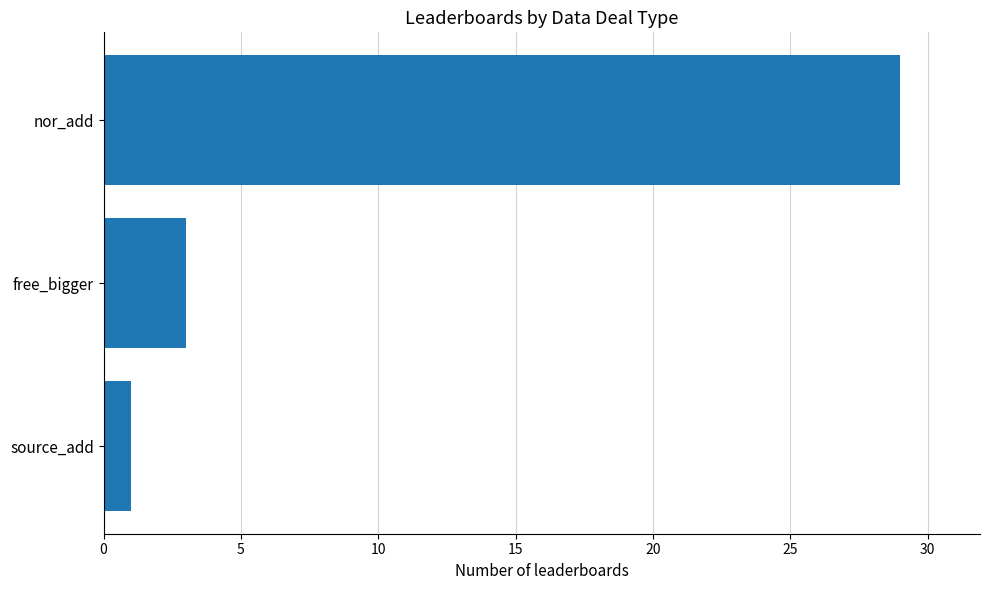

Where is the data nearest to the value 15?

free_bigger